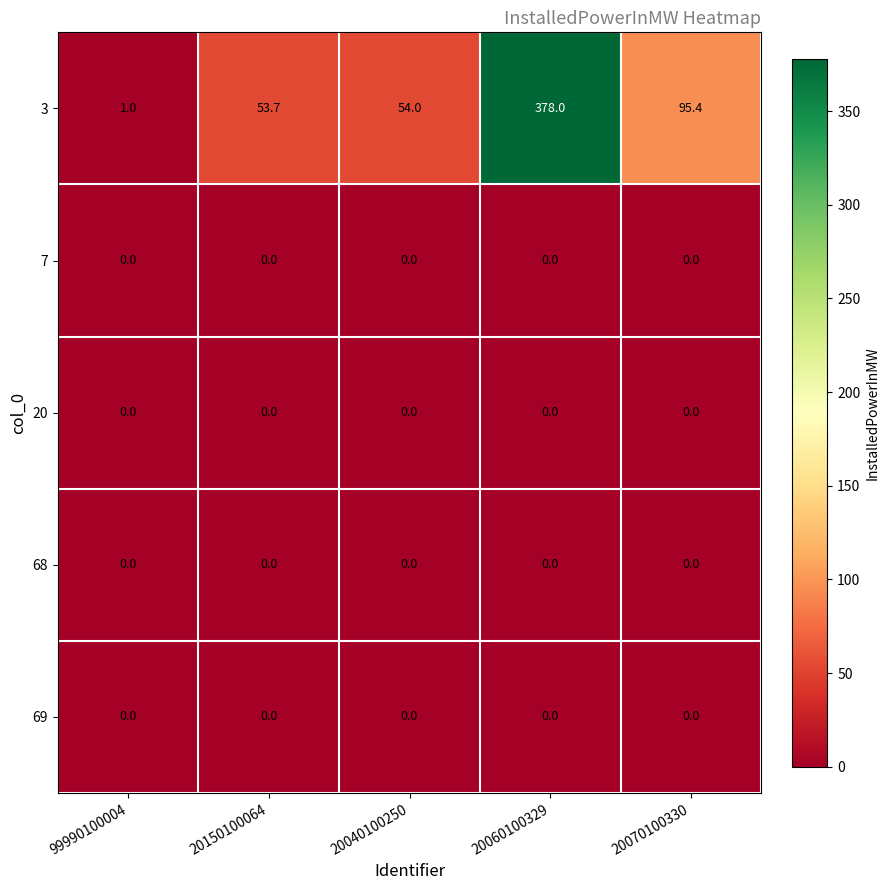

What is the greatest value displayed?

378.0